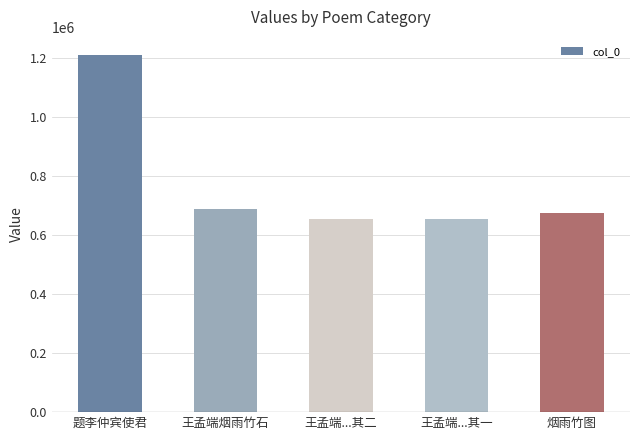

Is it true that the value at 题李仲宾使君 is 2168273?

False